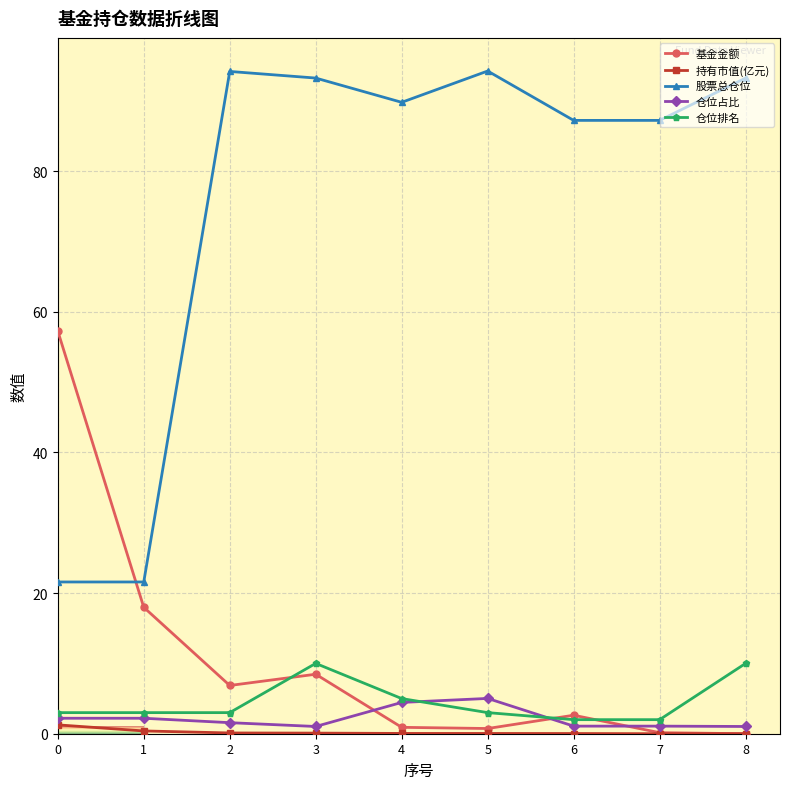

At which category does 基金金额 reach its first local valley?

2